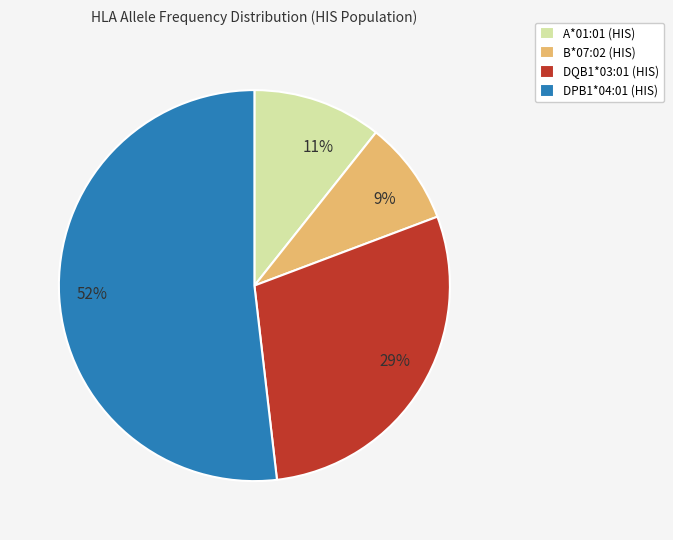

To the nearest percent, what portion does A*01:01 represent?

11%